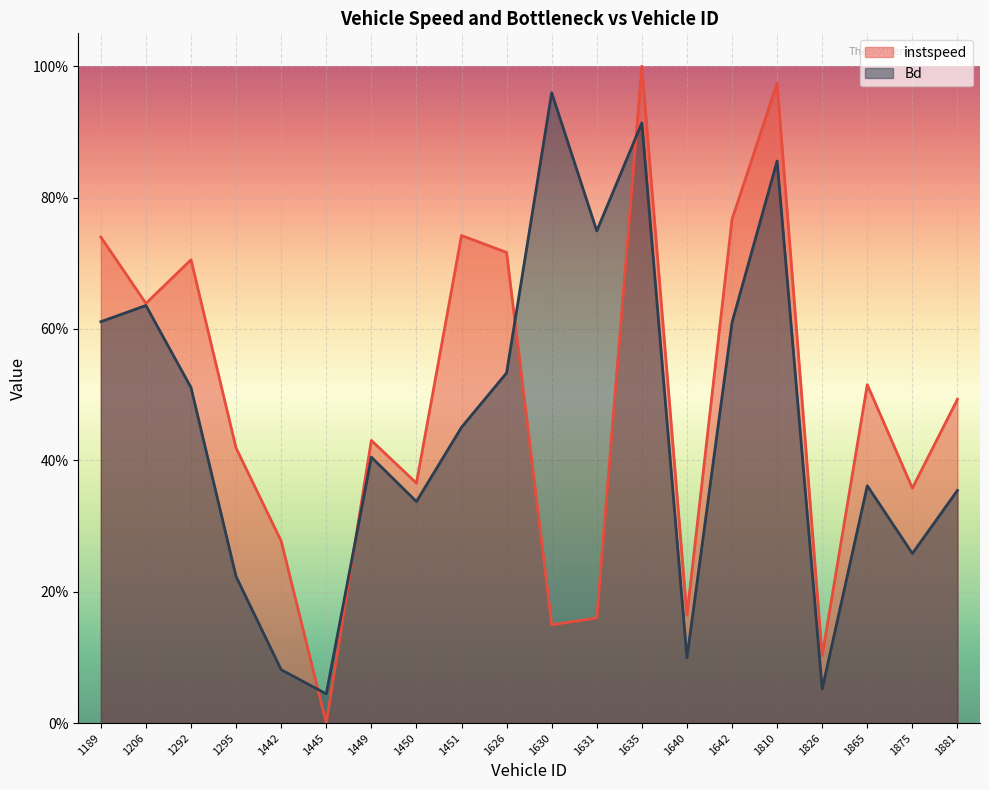

Which series has the largest total across all categories?

instspeed